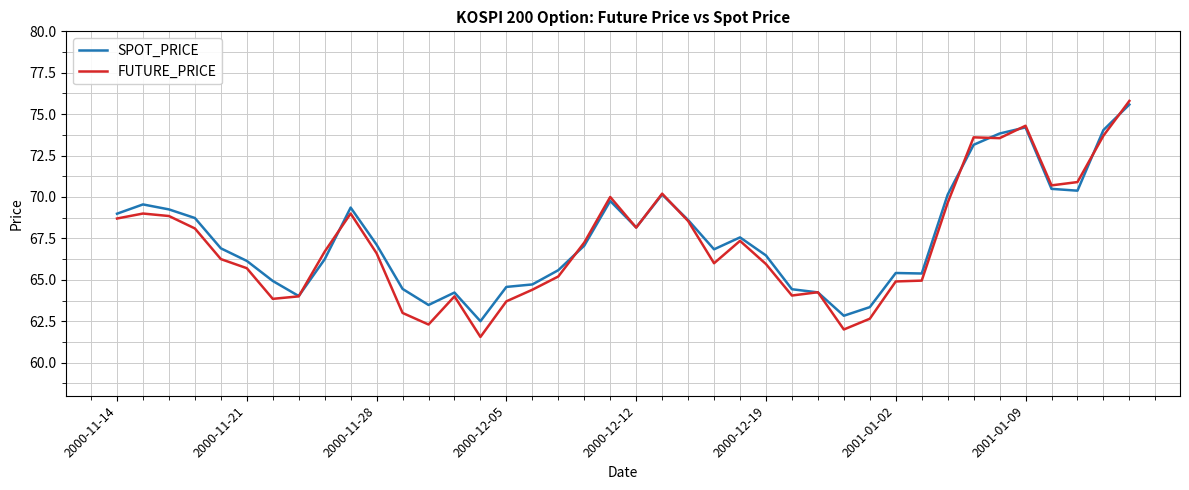

Which series has the largest range (max minus min)?

FUTURE_PRICE